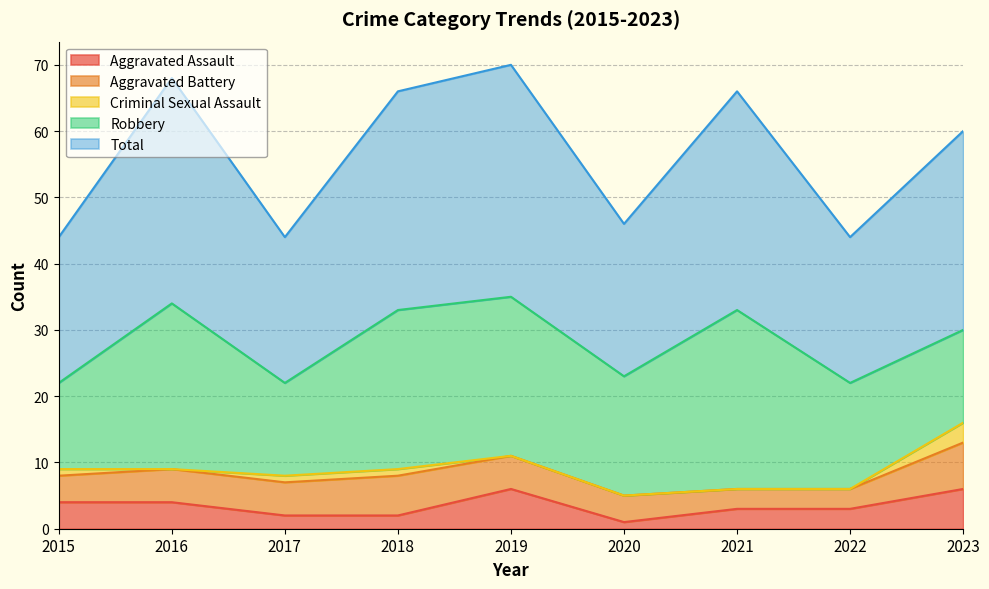

Reading left to right, what are all the values shown in this chart?

Aggravated Assault: 4	4	2	2	6	1	3	3	6
Aggravated Battery: 4	5	5	6	5	4	3	3	7
Criminal Sexual Assault: 1	0	1	1	0	0	0	0	3
Robbery: 13	25	14	24	24	18	27	16	14
Total: 22	34	22	33	35	23	33	22	30